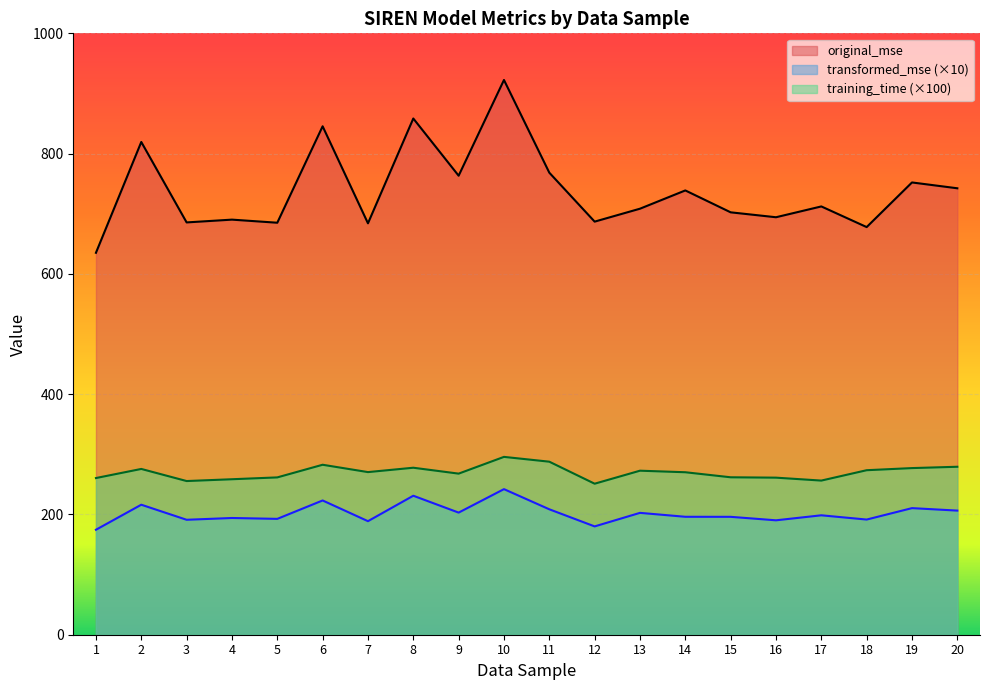

What are all the series names shown in the legend?

original_mse, transformed_mse (×10), training_time (×100)